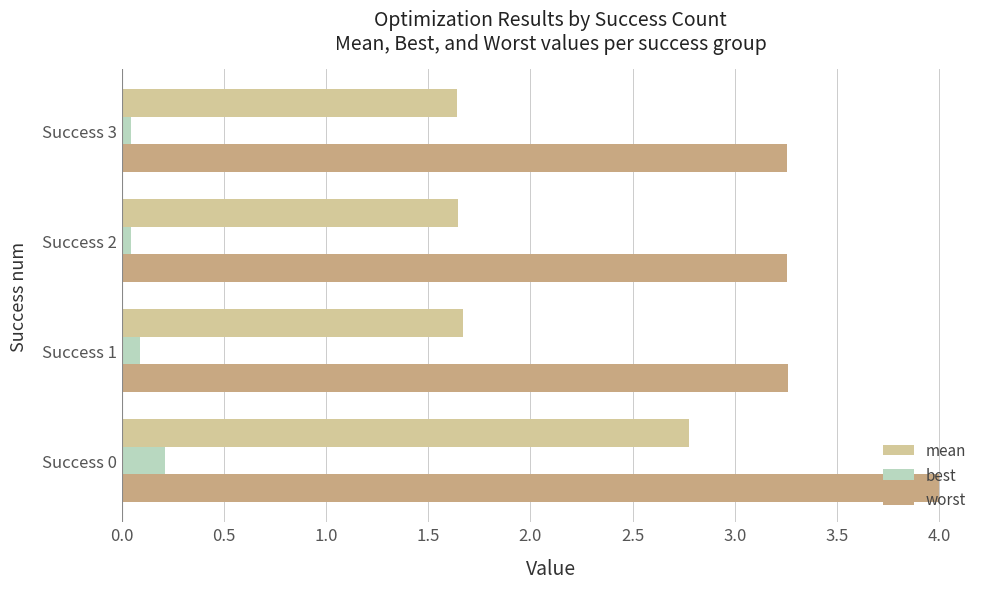

What is the sum of all mean values?

7.7